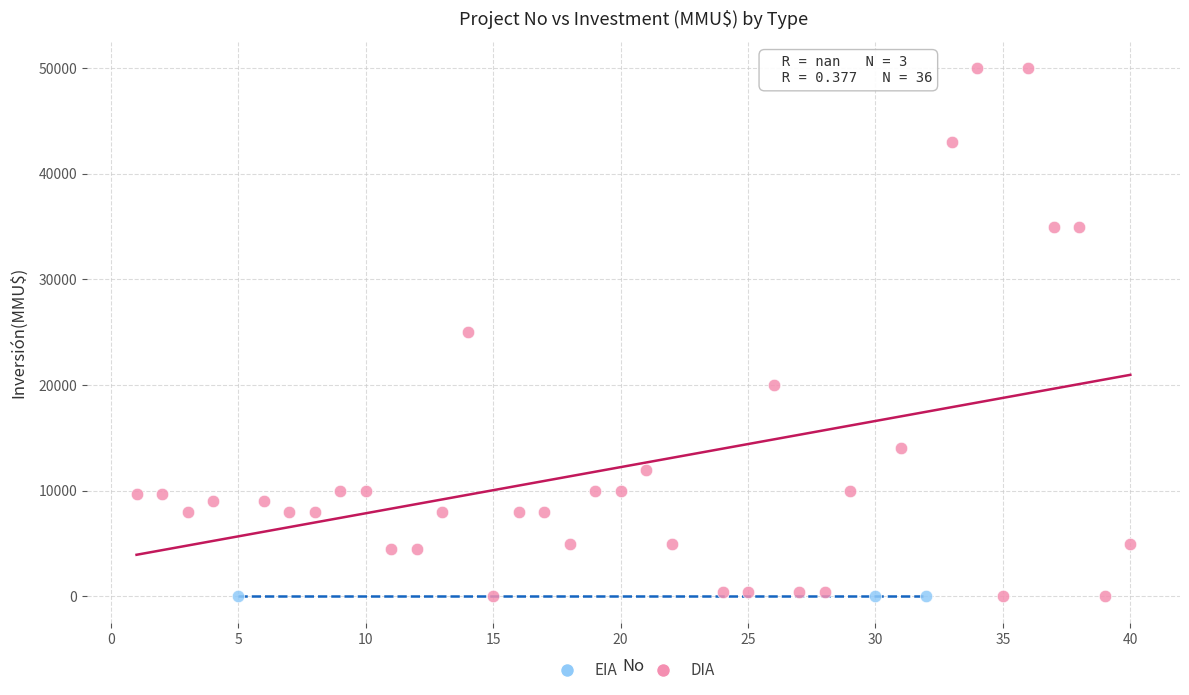

Which series reaches the maximum Y coordinate?

DIA